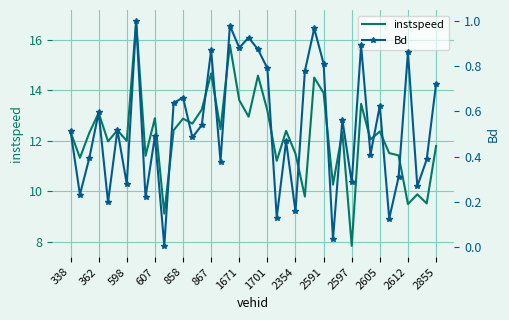

True or false: instspeed and Bd intersect in this chart.

False